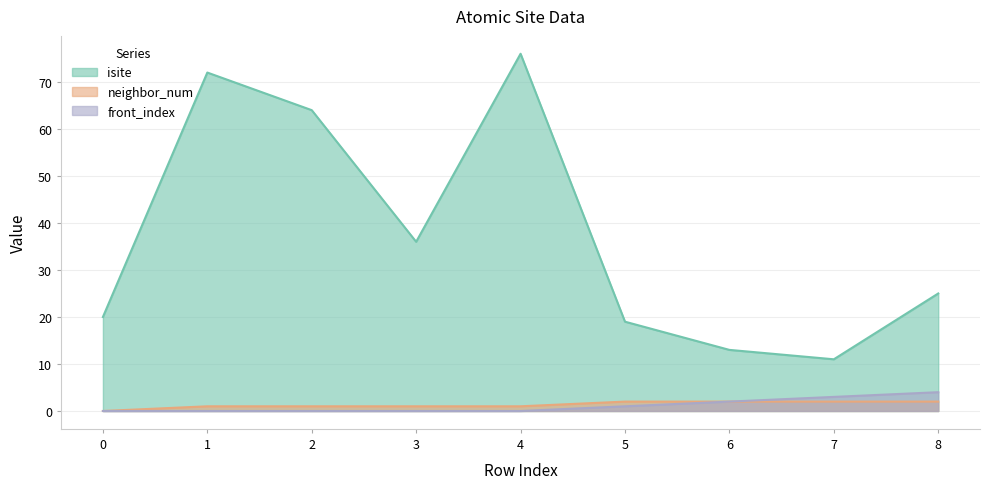

The isite series shows 36 at 3. True or false?

True